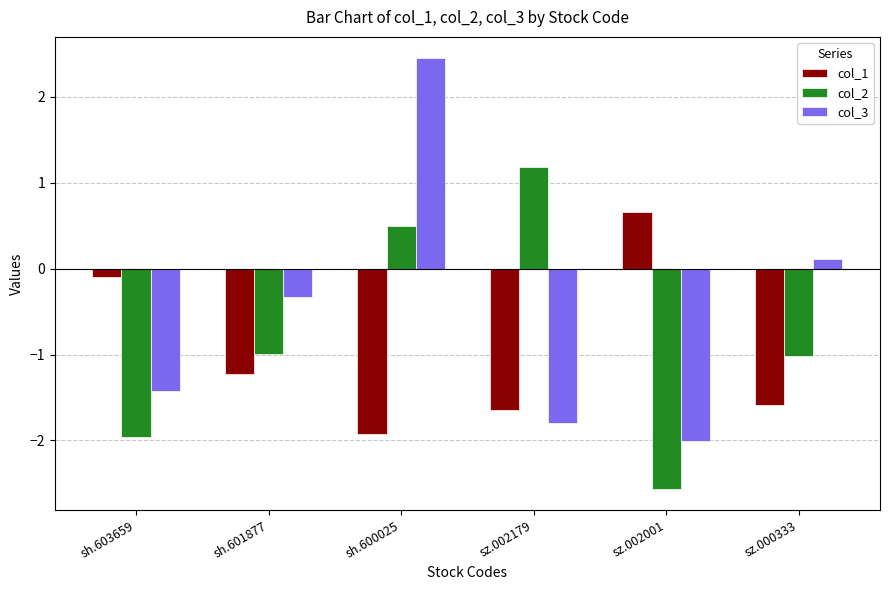

What is the minimum value for col_1?

-1.9